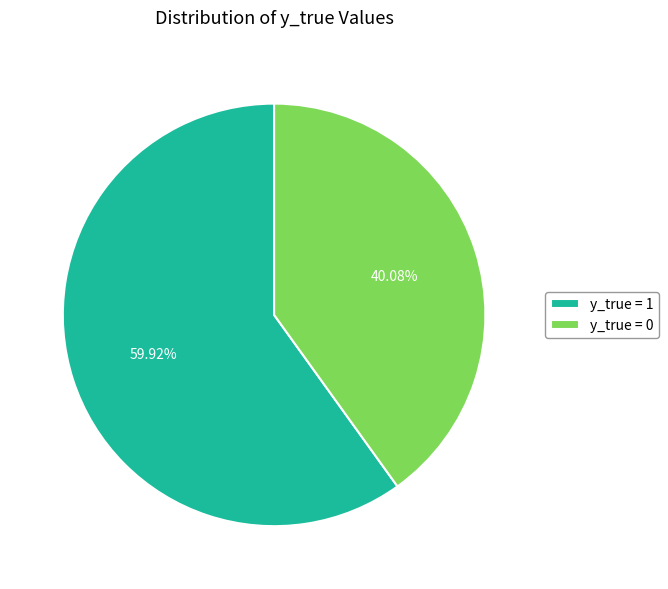

Rank the categories by value from highest to lowest.

y_true = 1, y_true = 0